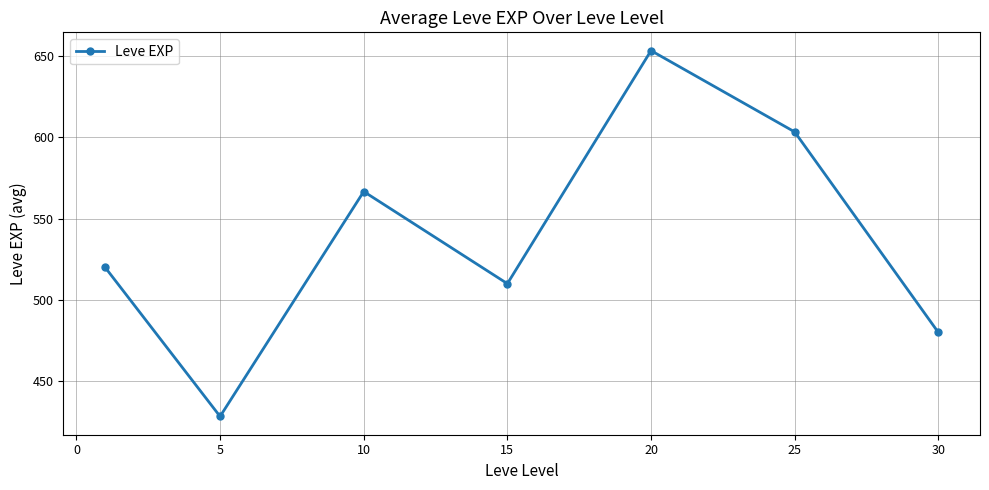

What is the greatest value displayed?

653.3